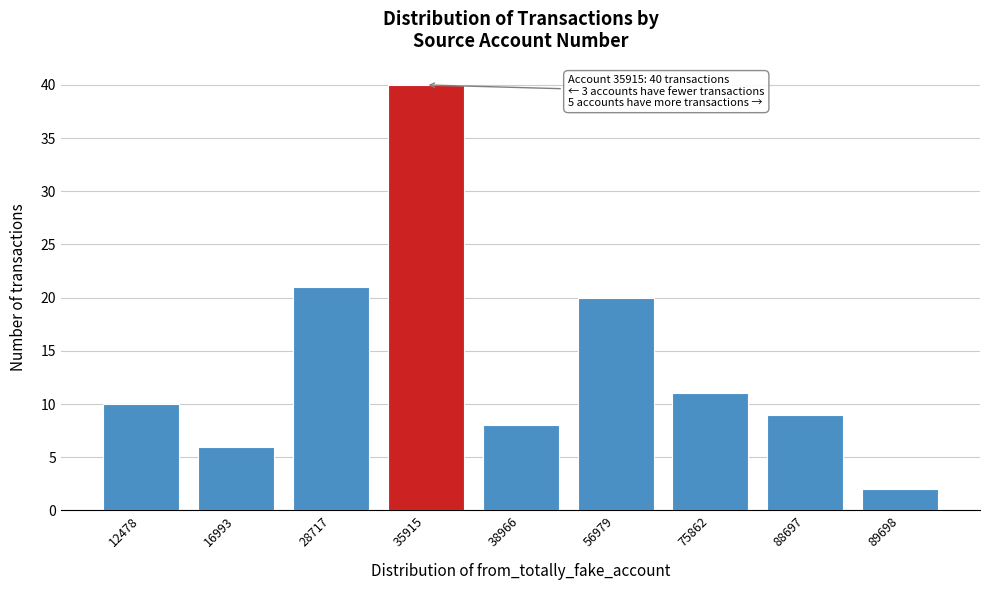

Reading right to left, list all the values displayed in this chart.

89698=2	88697=9	75862=11	56979=20	38966=8	35915=40	28717=21	16993=6	12478=10